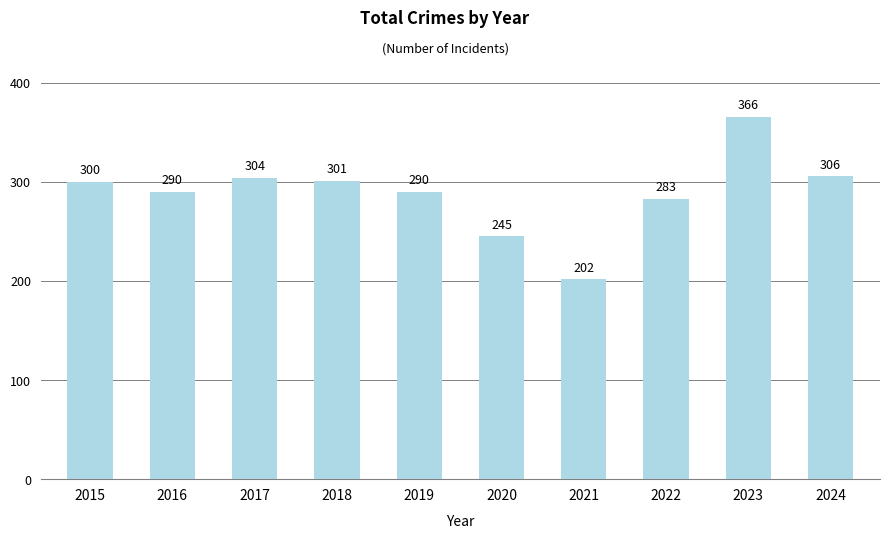

What is the difference between the maximum and minimum values?

164